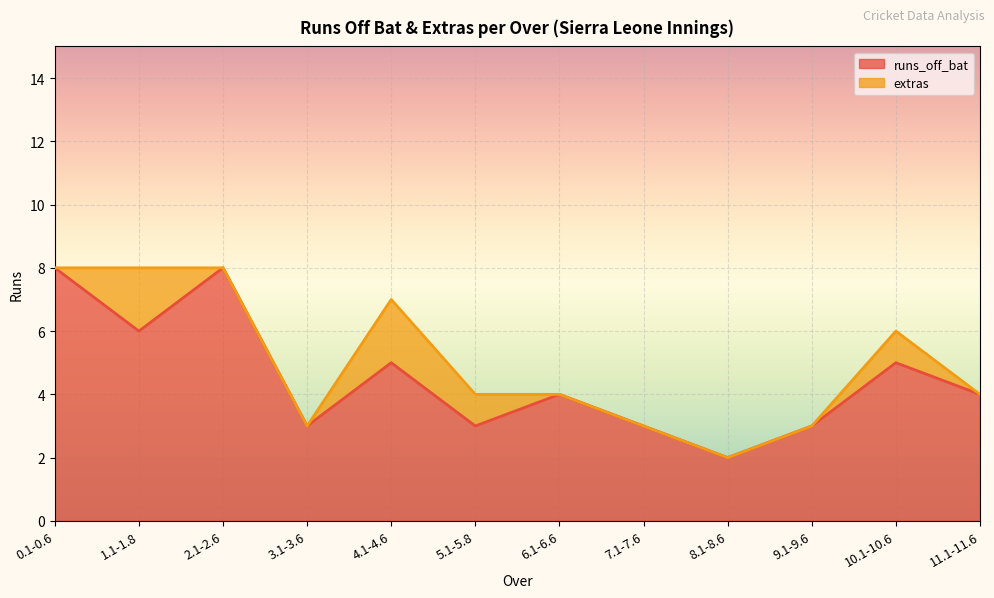

How many lines are shown in the chart?

2